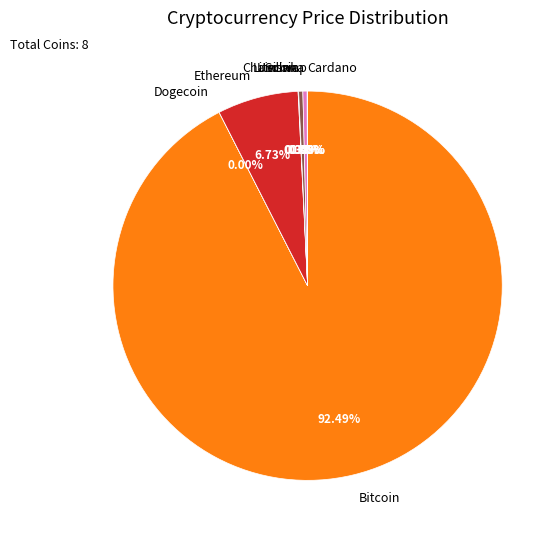

Which category accounts for the majority?

Bitcoin